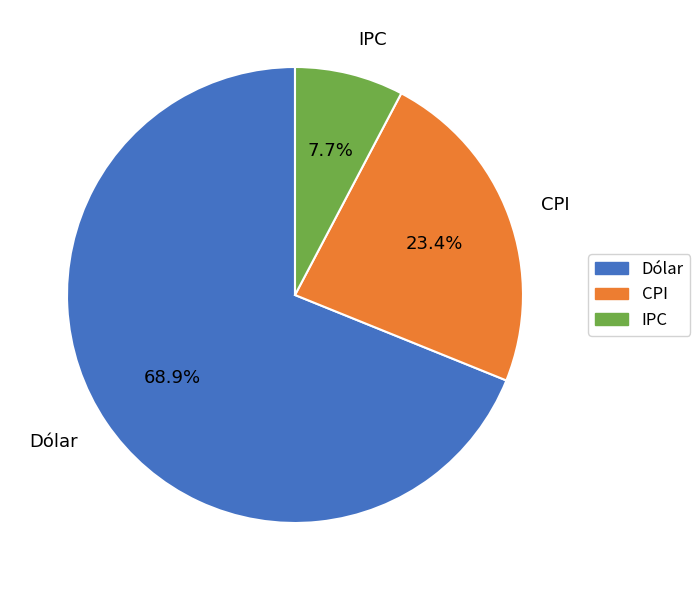

To the nearest percent, what is the difference between the largest and smallest slice percentages?

61%